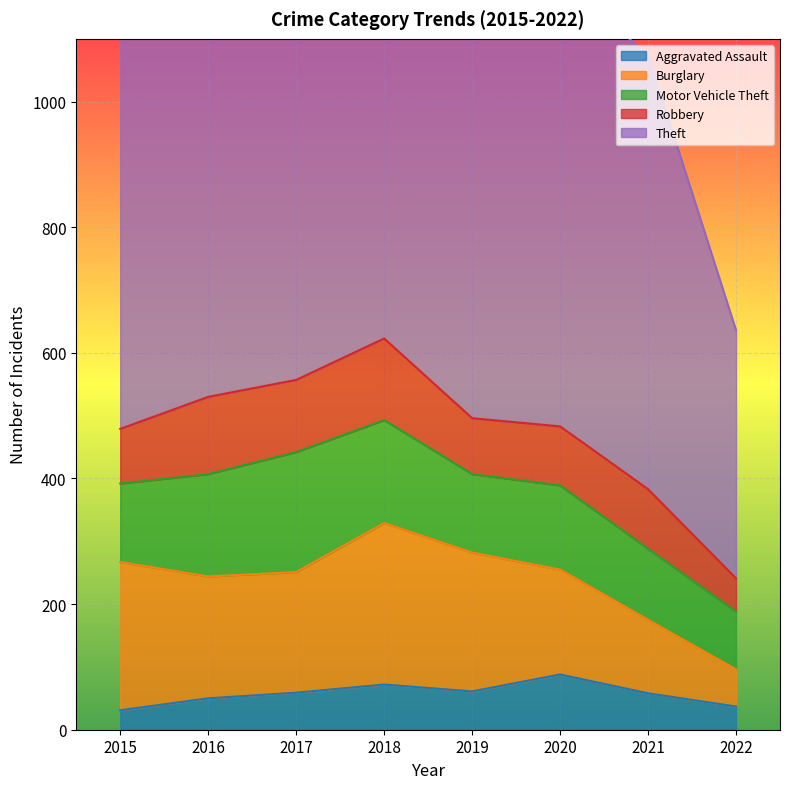

Is it true that Aggravated Assault equals 31 at 2015?

True